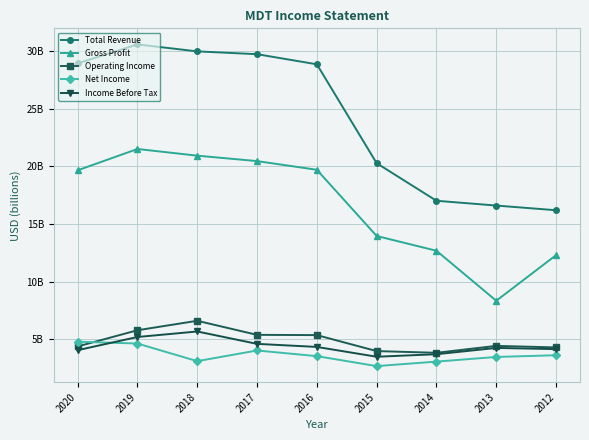

Does the chart have visible grid lines?

Yes